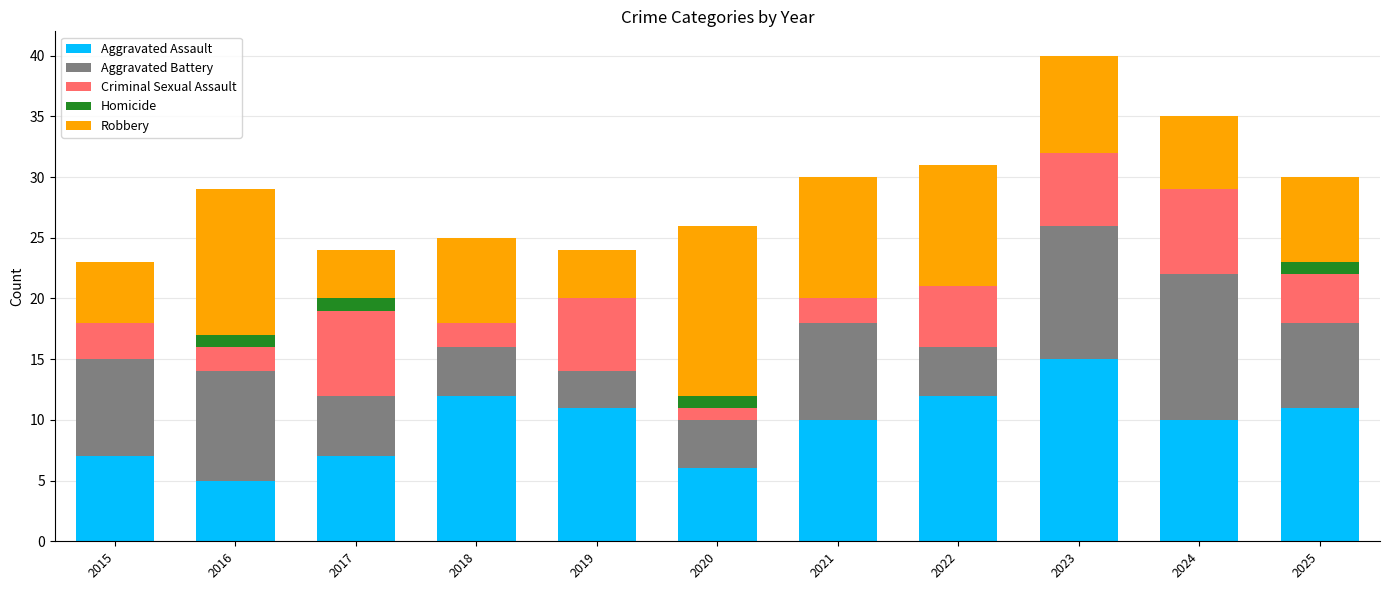

What is the highest value of the Aggravated Assault series?

15